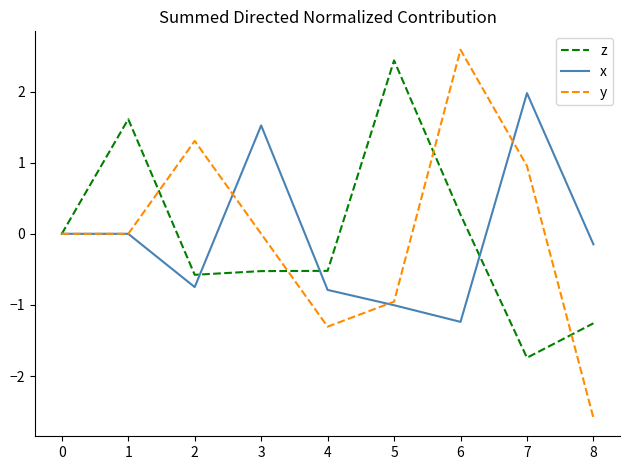

What is the difference between the maximum and second lowest values in the x series?

3.0